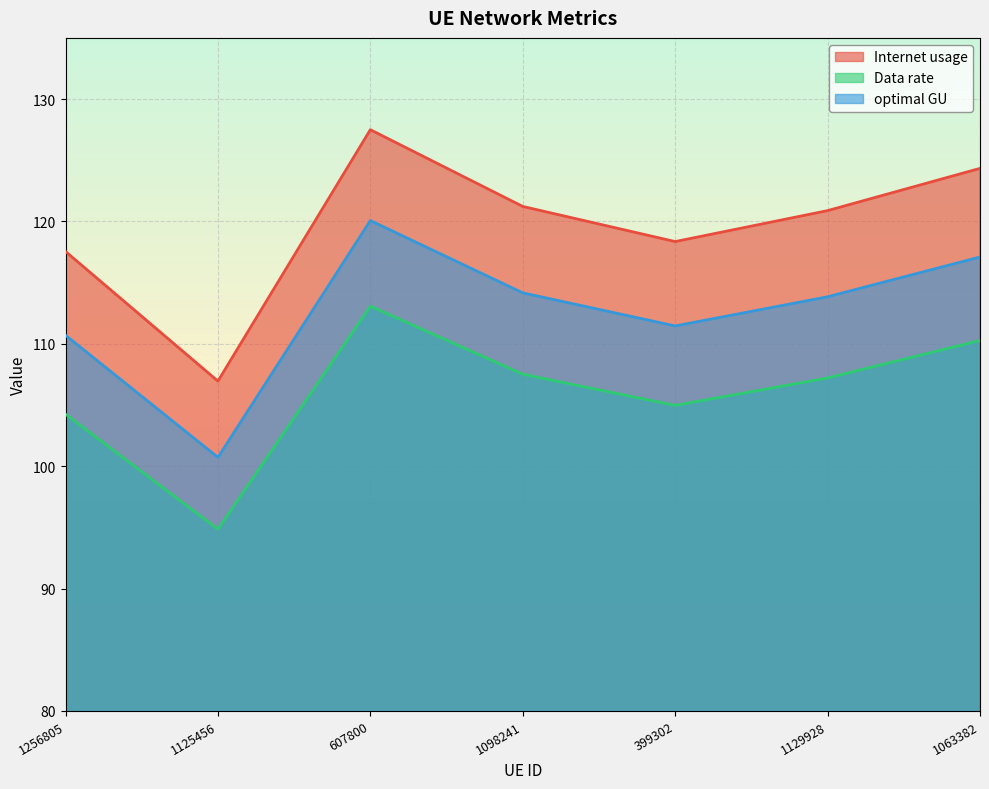

Rank the series at 399302 from lowest to highest value.

Data rate, optimal GU, Internet usage